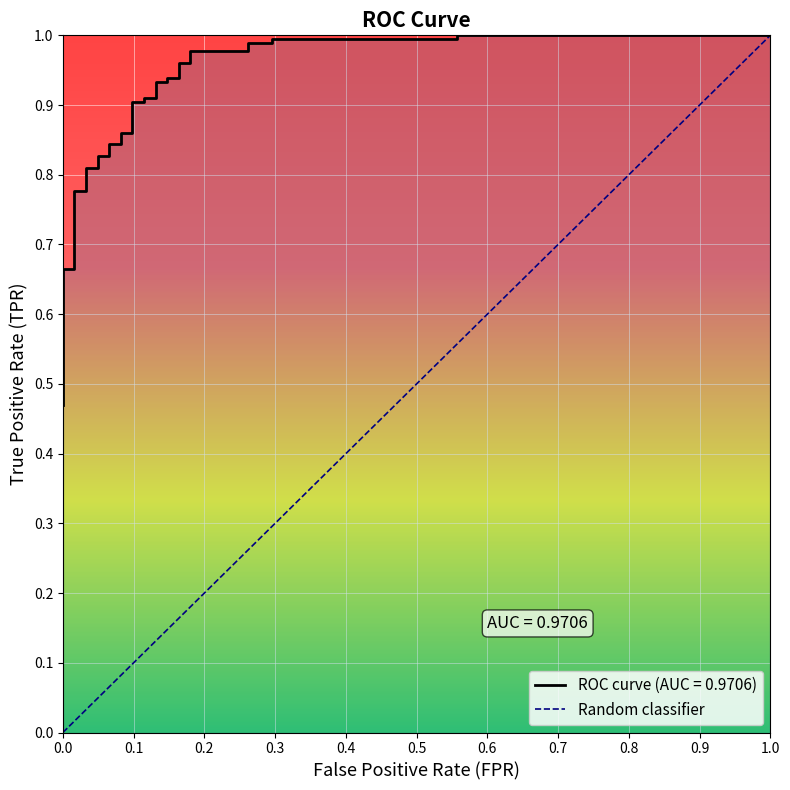

How many series are shown in this chart?

1